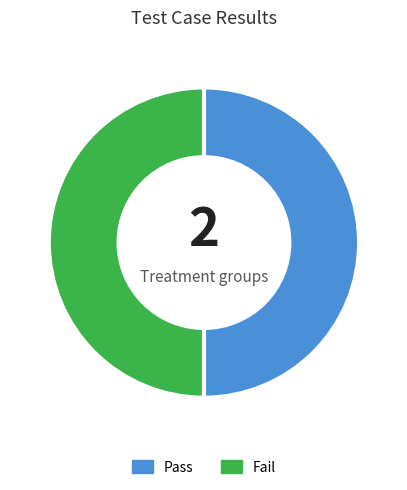

Do Fail and Pass together represent more than half of the pie?

Yes